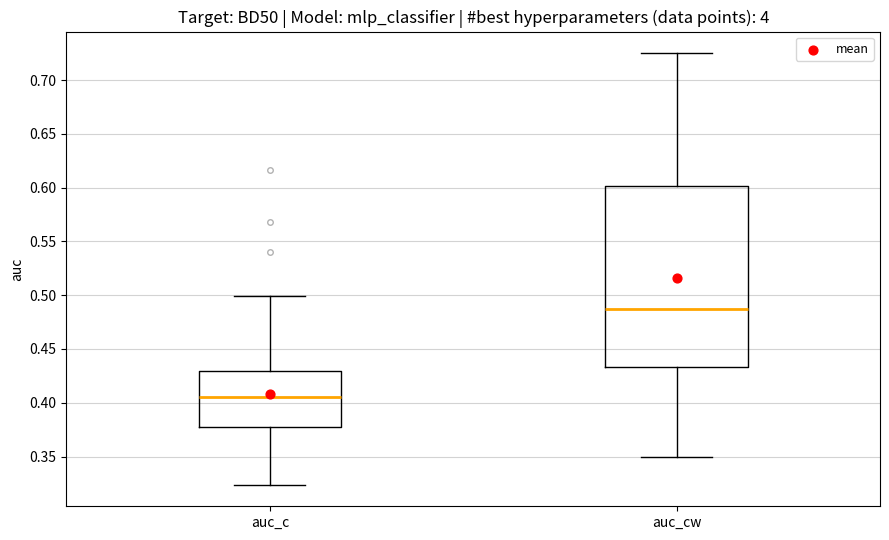

Reading left to right, read every box against the y-axis: the position of its median line, the range the box covers, and the ends of its whiskers. The values are not printed on the chart, so give them approximately, as read against the axis.

auc_c: median 0.405, box 0.380 to 0.430, whiskers 0.325 to 0.500
auc_cw: median 0.485, box 0.435 to 0.600, whiskers 0.350 to 0.725